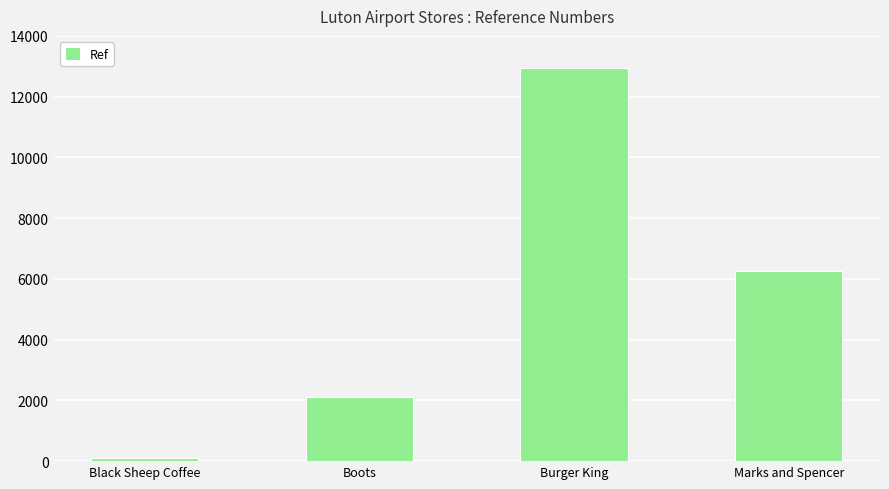

List the labels in order of value, smallest first.

Black Sheep Coffee, Boots, Marks and Spencer, Burger King